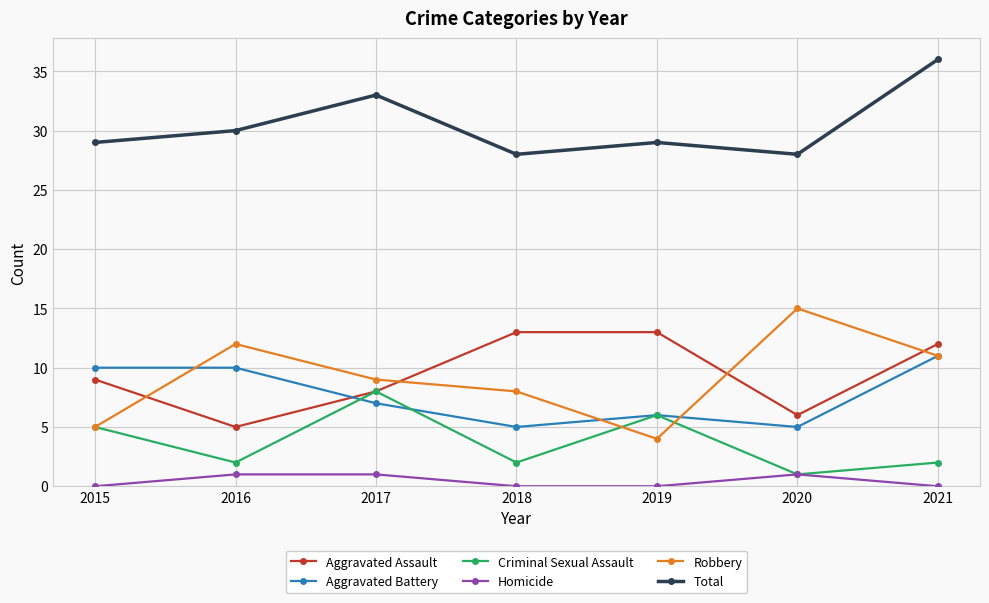

What is the greatest value displayed?

36